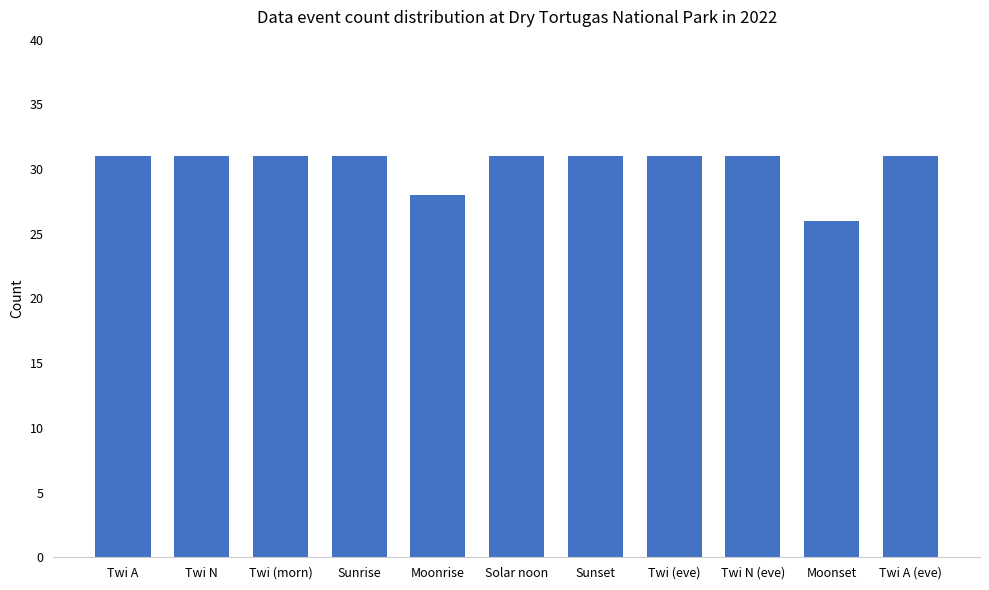

What is the approximate value at Twi (morn)?

31